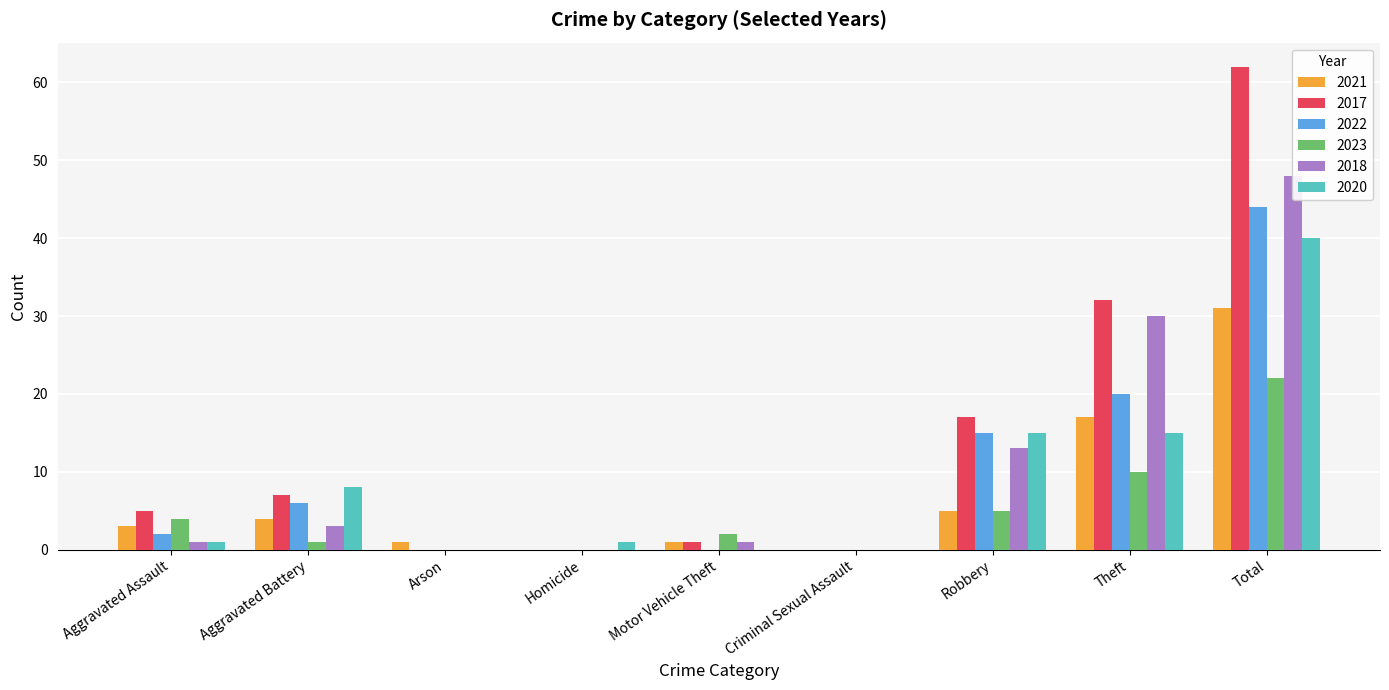

Reading right to left, extract all data points from this chart.

2021: Total=31	Theft=17	Robbery=5	Criminal Sexual Assault=0	Motor Vehicle Theft=1	Homicide=0	Arson=1	Aggravated Battery=4	Aggravated Assault=3
2017: Total=62	Theft=32	Robbery=17	Criminal Sexual Assault=0	Motor Vehicle Theft=1	Homicide=0	Arson=0	Aggravated Battery=7	Aggravated Assault=5
2022: Total=44	Theft=20	Robbery=15	Criminal Sexual Assault=0	Motor Vehicle Theft=0	Homicide=0	Arson=0	Aggravated Battery=6	Aggravated Assault=2
2023: Total=22	Theft=10	Robbery=5	Criminal Sexual Assault=0	Motor Vehicle Theft=2	Homicide=0	Arson=0	Aggravated Battery=1	Aggravated Assault=4
2018: Total=48	Theft=30	Robbery=13	Criminal Sexual Assault=0	Motor Vehicle Theft=1	Homicide=0	Arson=0	Aggravated Battery=3	Aggravated Assault=1
2020: Total=40	Theft=15	Robbery=15	Criminal Sexual Assault=0	Motor Vehicle Theft=0	Homicide=1	Arson=0	Aggravated Battery=8	Aggravated Assault=1